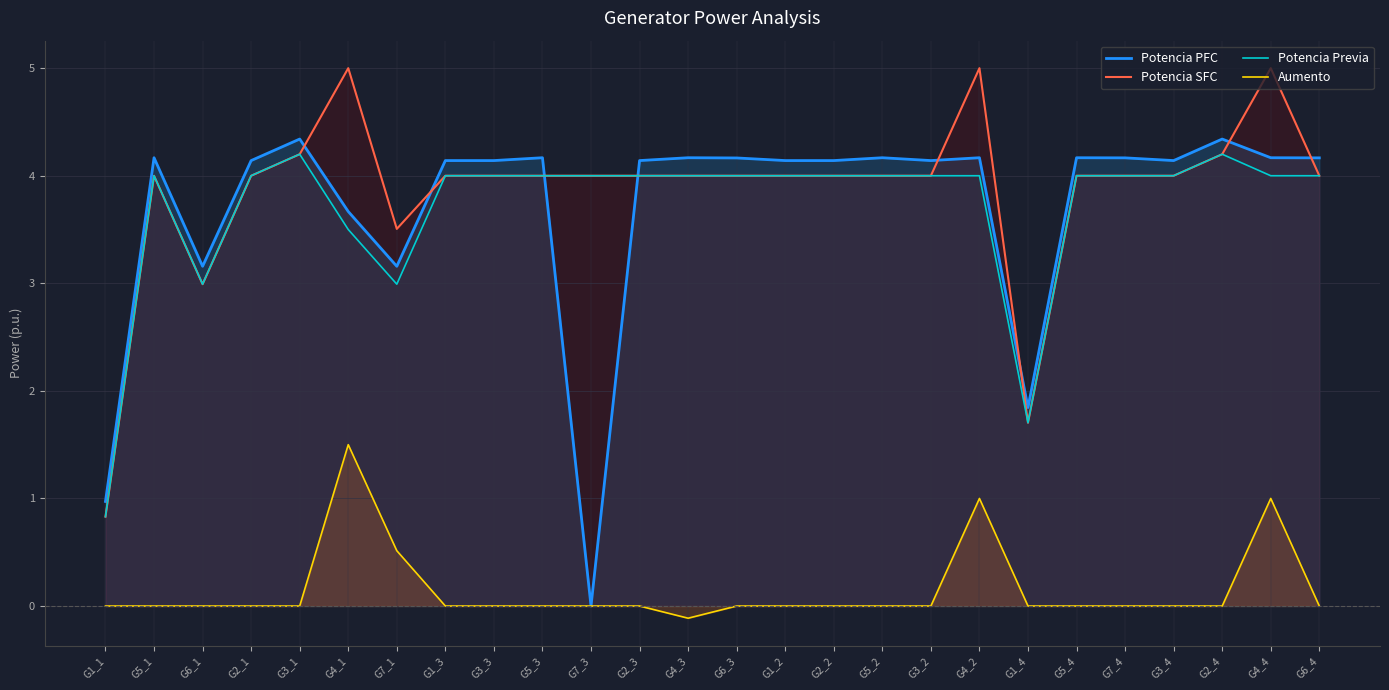

How many positive values does the Aumento series have?

4